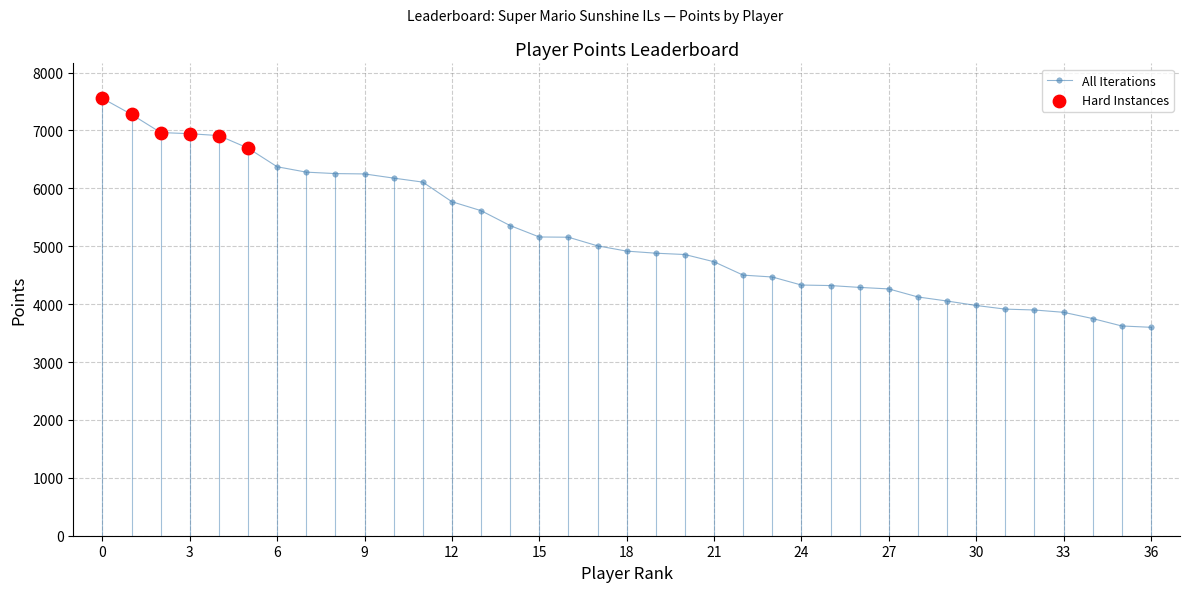

What is the difference between the maximum and minimum values?

3955